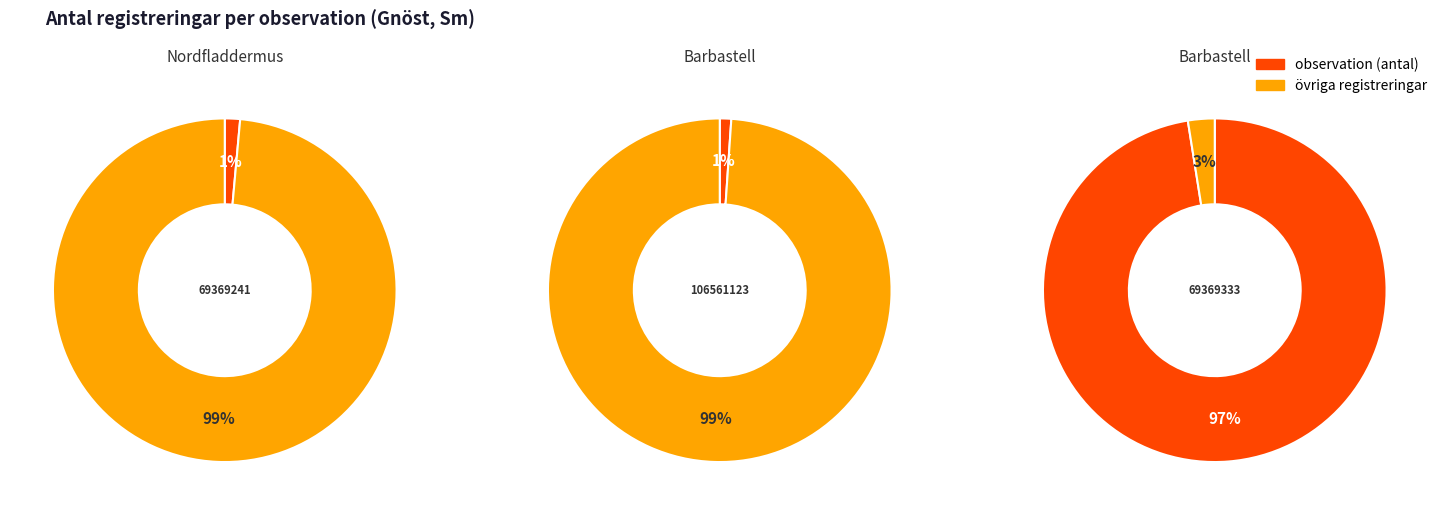

What percentage is NOT represented by Barbastell (2016)?

2.5%